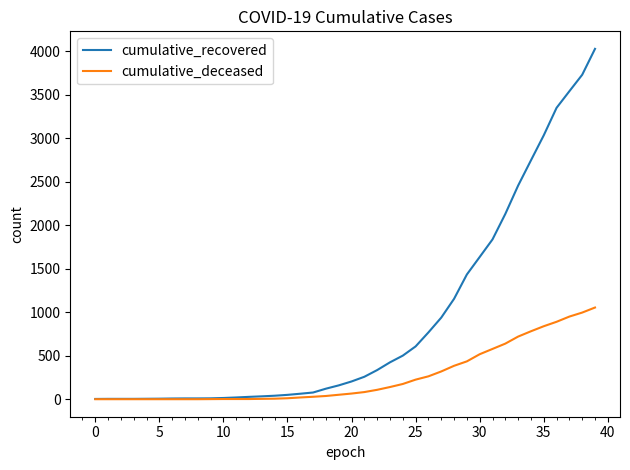

Which series has the widest spread of values?

cumulative_recovered